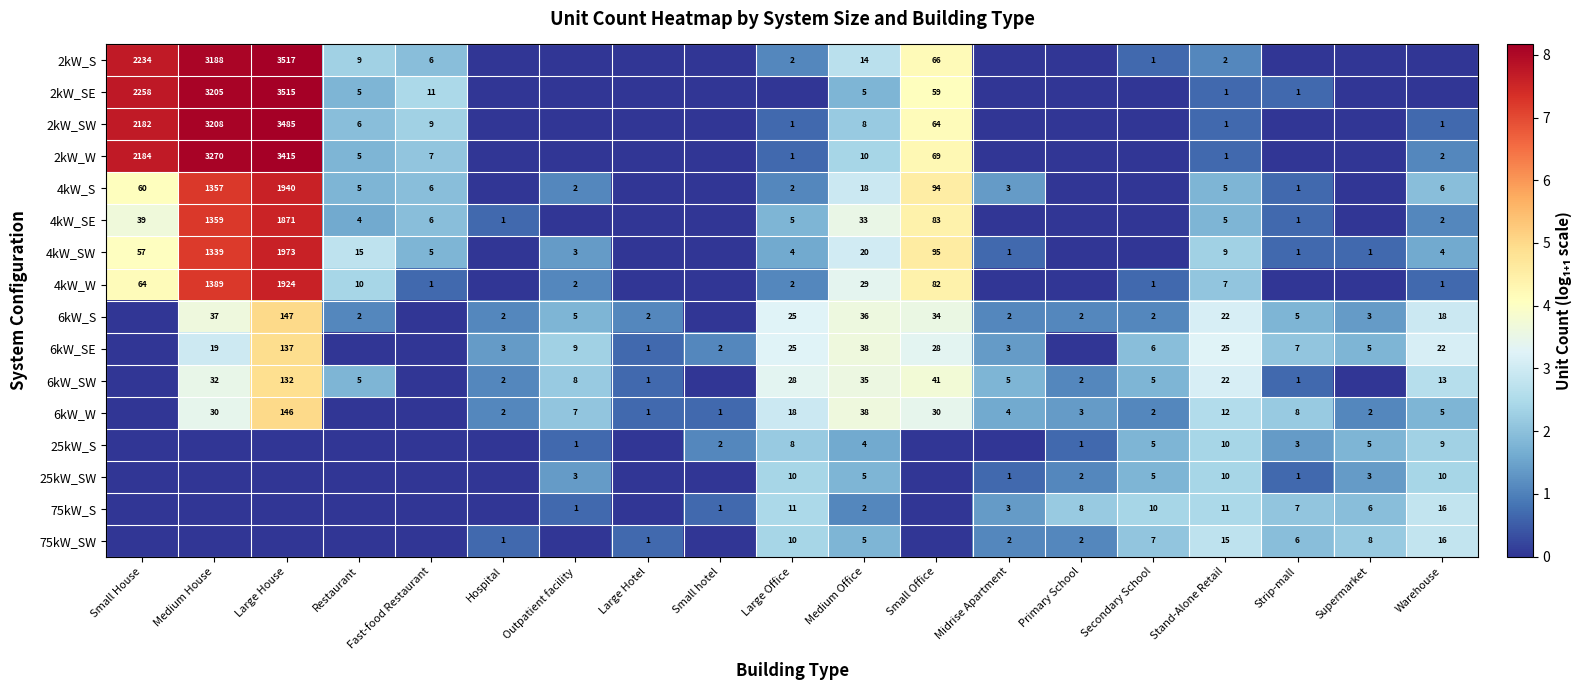

At which category is the sum across all series the highest?

Large House